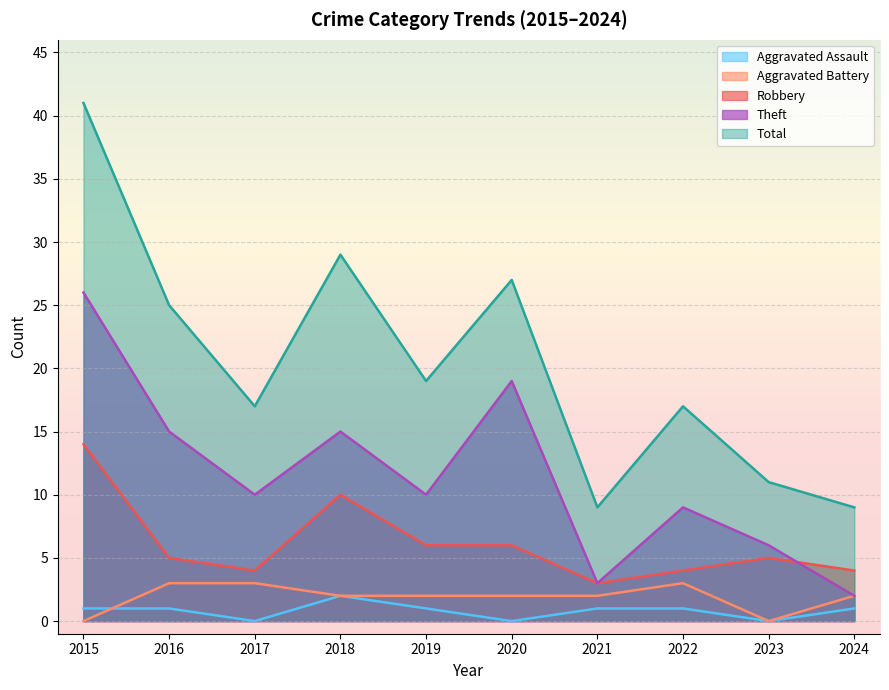

Reading right to left, extract all data points from this chart.

Aggravated Assault: 2024=1	2023=0	2022=1	2021=1	2020=0	2019=1	2018=2	2017=0	2016=1	2015=1
Aggravated Battery: 2024=2	2023=0	2022=3	2021=2	2020=2	2019=2	2018=2	2017=3	2016=3	2015=0
Robbery: 2024=4	2023=5	2022=4	2021=3	2020=6	2019=6	2018=10	2017=4	2016=5	2015=14
Theft: 2024=2	2023=6	2022=9	2021=3	2020=19	2019=10	2018=15	2017=10	2016=15	2015=26
Total: 2024=9	2023=11	2022=17	2021=9	2020=27	2019=19	2018=29	2017=17	2016=25	2015=41